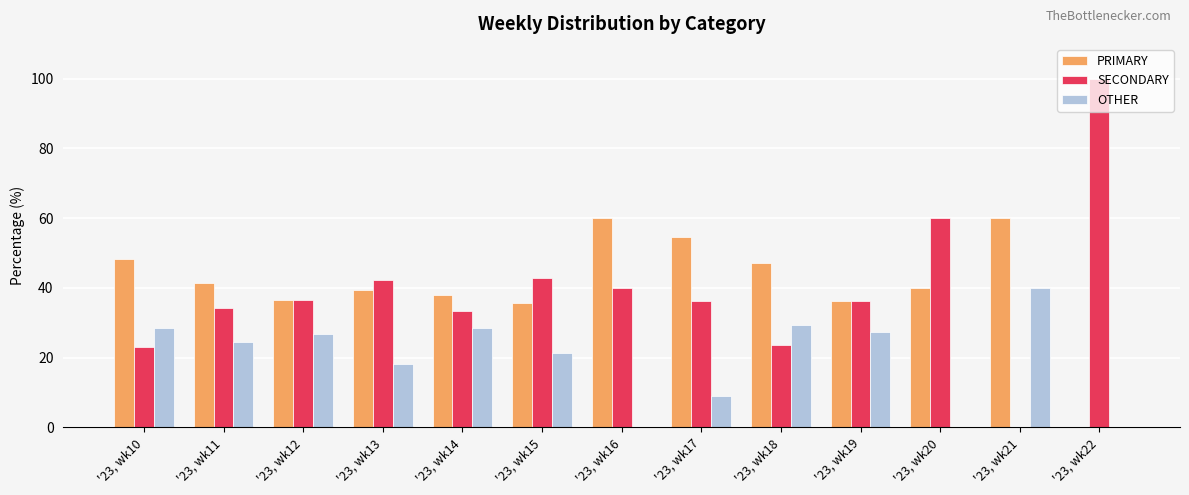

Is the value of SECONDARY at '23, wk10 greater than the value of OTHER at '23, wk22?

Yes